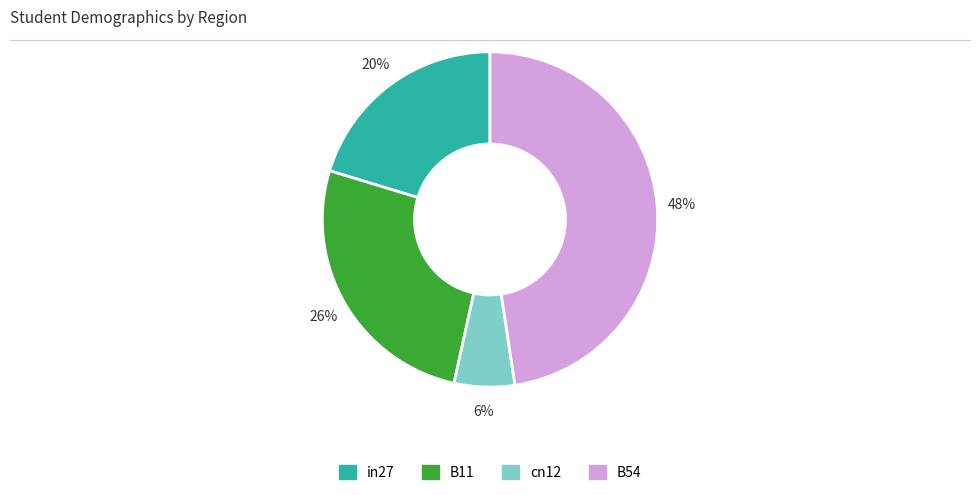

To the nearest percent, what is the average slice percentage?

25%